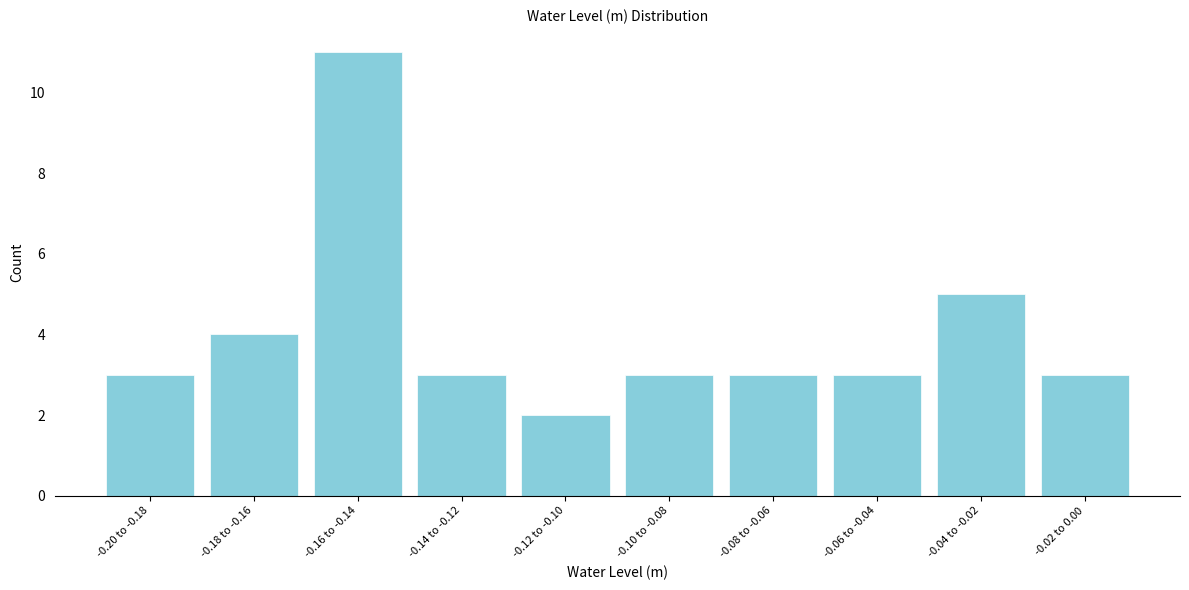

Reading right to left, what are all the values shown in this chart?

3	5	3	3	3	2	3	11	4	3